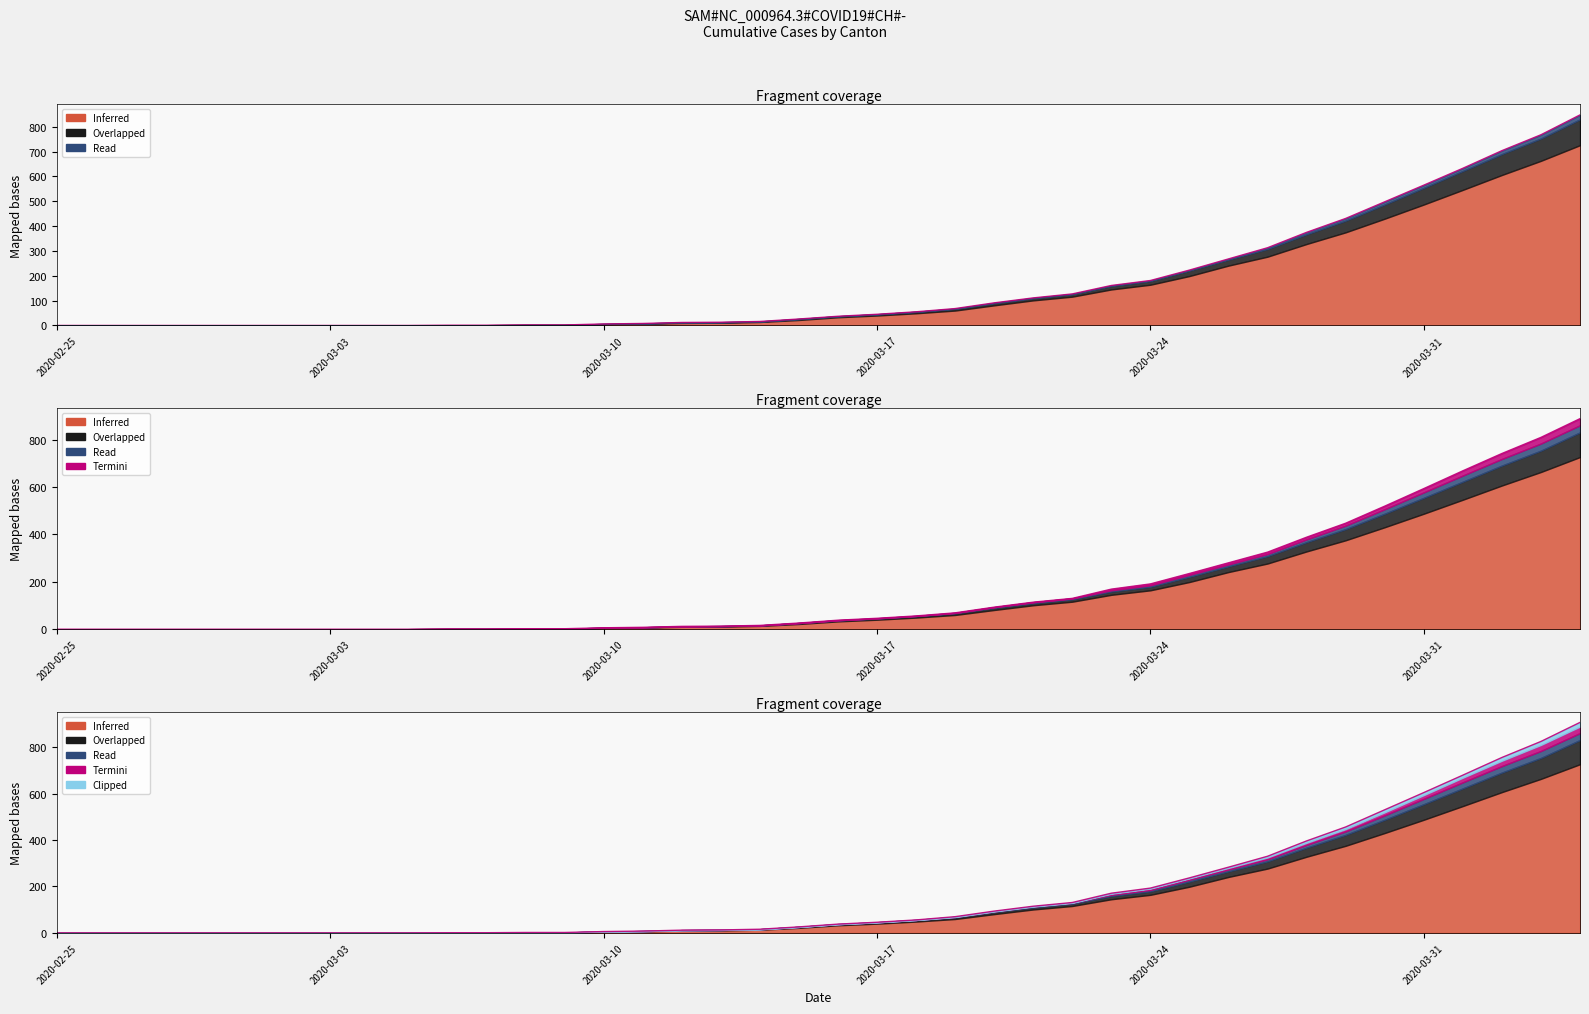

How many lines are shown in the chart?

3